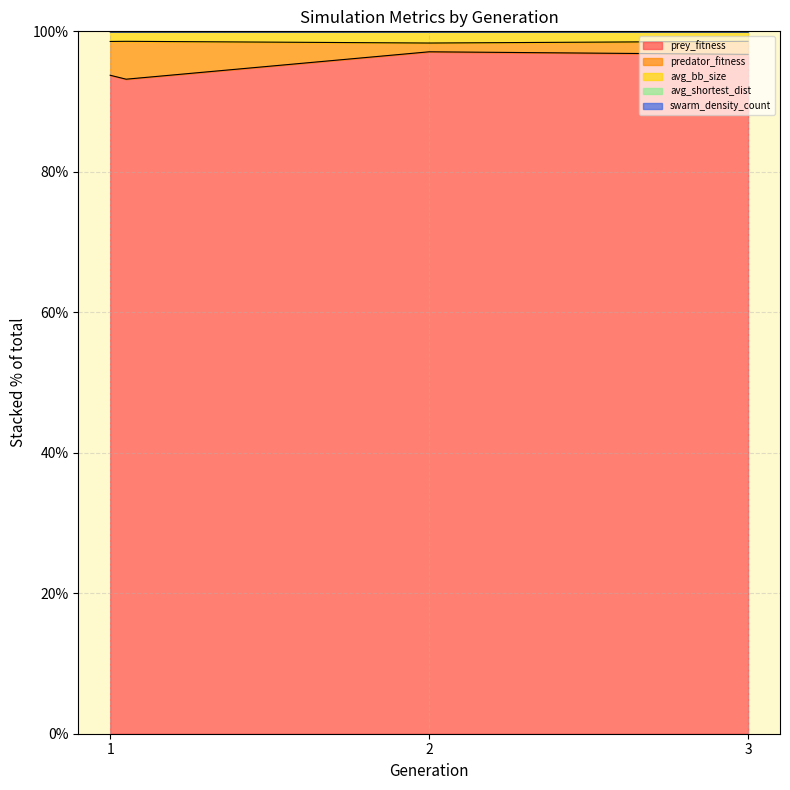

Reading left to right, extract all data points from this chart.

prey_fitness: 1=93.7	1=93.2	2=97.1	3=96.7
avg_bb_size: 1=98.6	1=98.6	2=98.3	3=98.6
swarm_density_count: 1=100.0	1=100.0	2=100.0	3=100.0